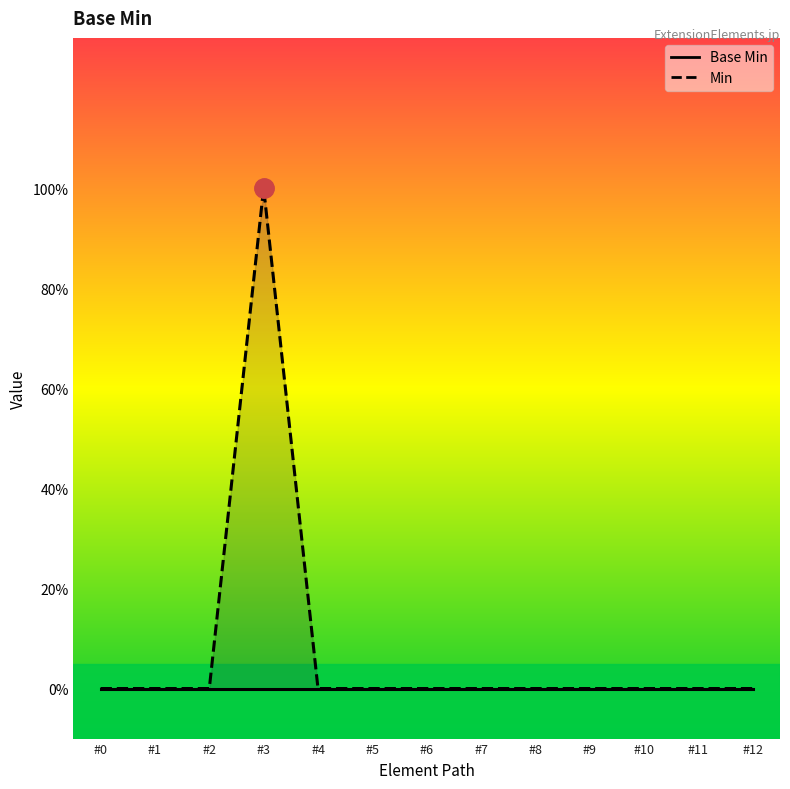

Does the chart have visible grid lines?

No